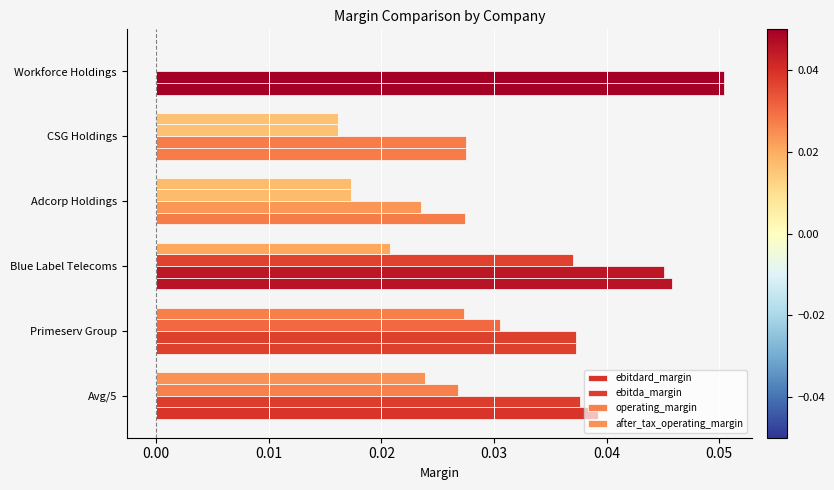

Count the ebitdard_margin values in the range 0 to 1.

6